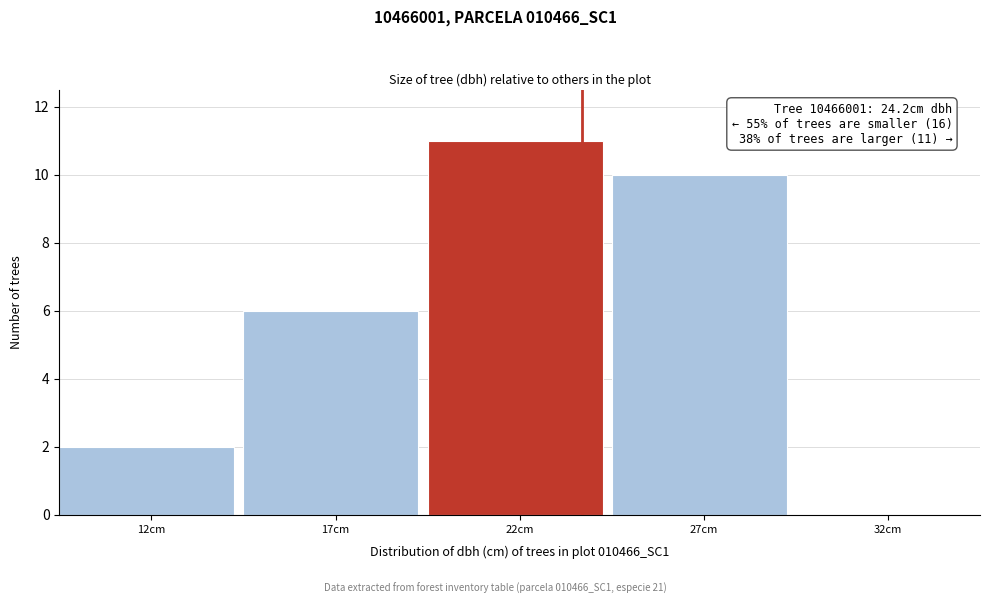

Reading right to left, list all the values displayed in this chart.

32cm=0	27cm=10	22cm=11	17cm=6	12cm=2